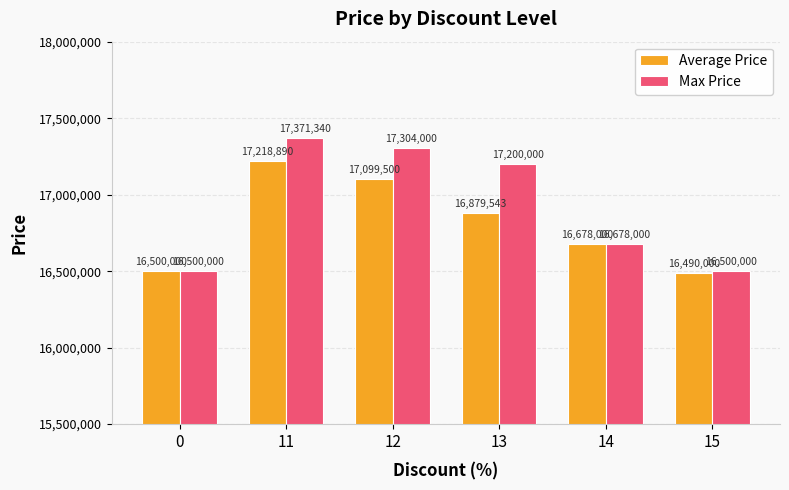

At which label does Max Price first exceed 17200000?

11